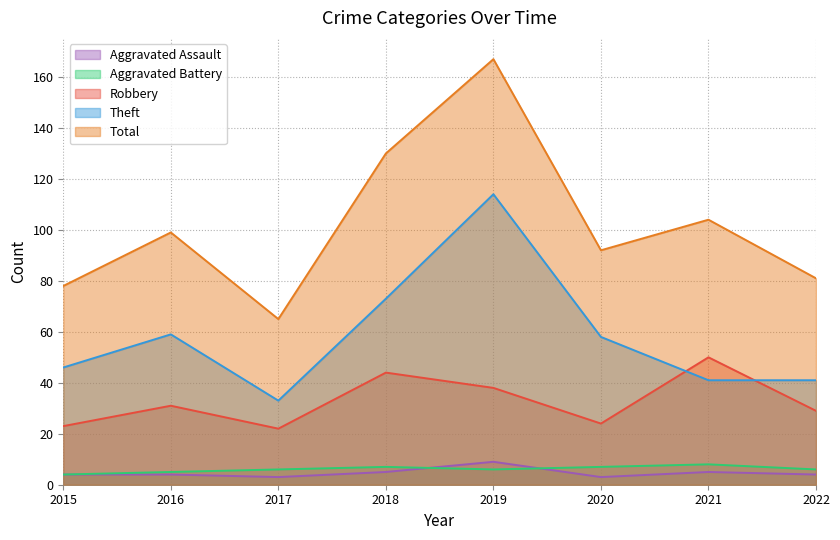

Which has a higher value, 2022 or 2017?

2022